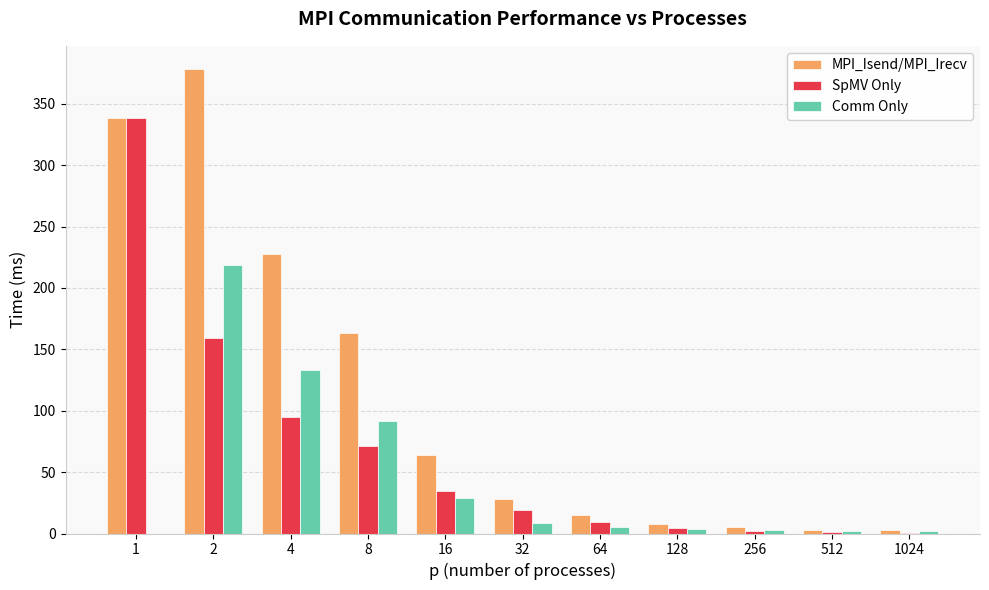

What is the maximum value for MPI_Isend/MPI_Irecv?

378.2